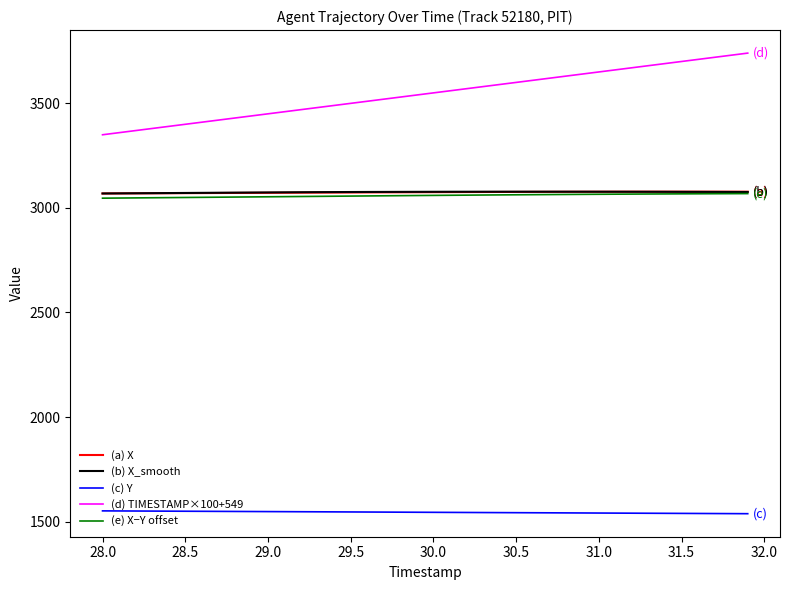

What is the highest value of the (d) TIMESTAMP×100+549 series?

3739.0